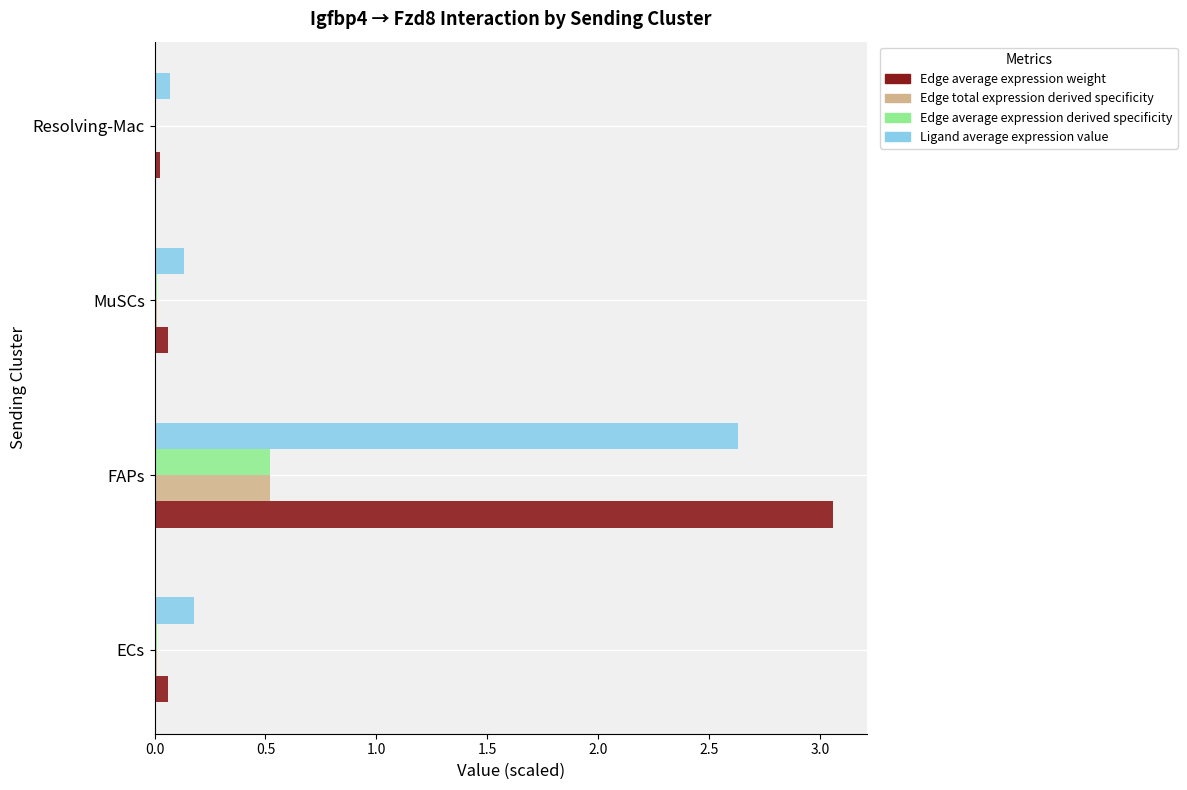

Which series has the largest range (max minus min)?

Edge average expression weight